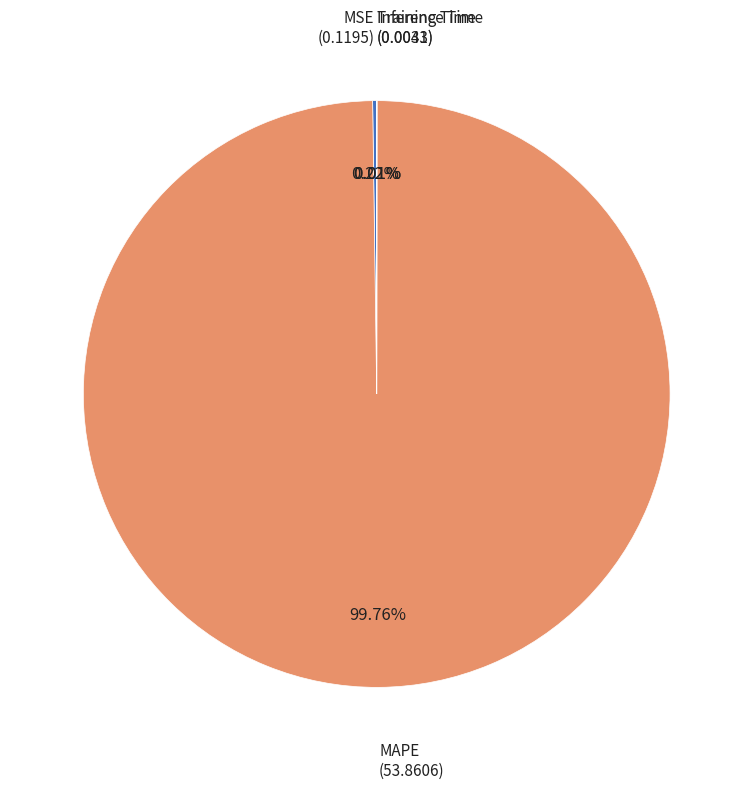

Is there any slice that represents more than half of the pie?

Yes